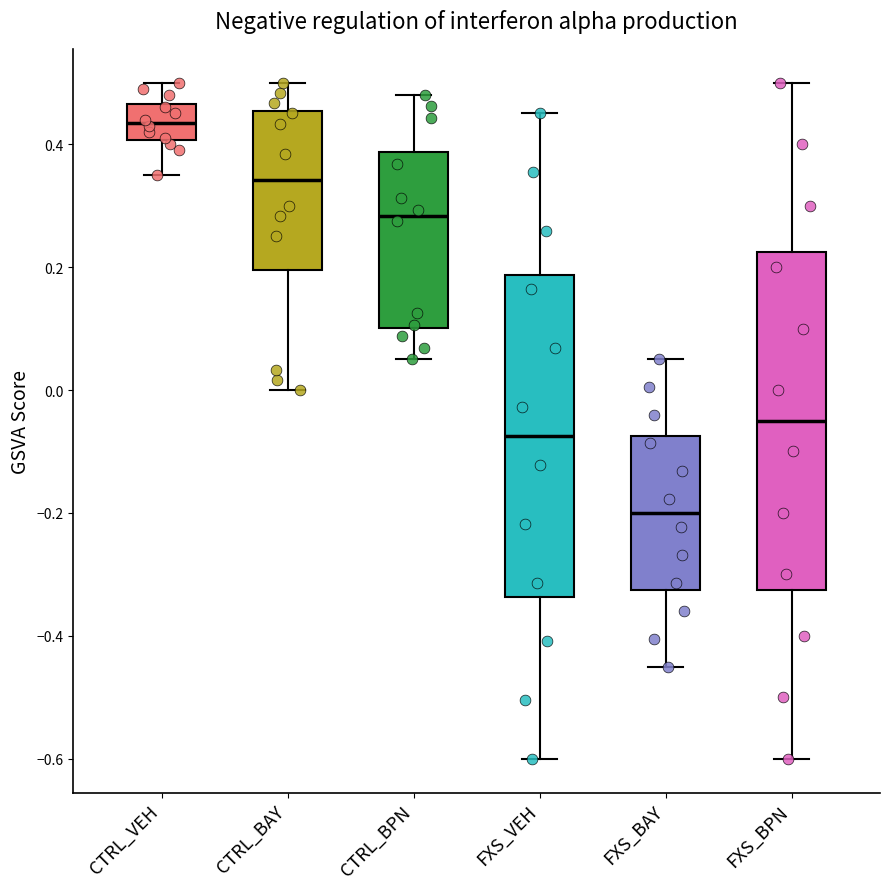

Which box's median line is the lowest?

FXS_BAY